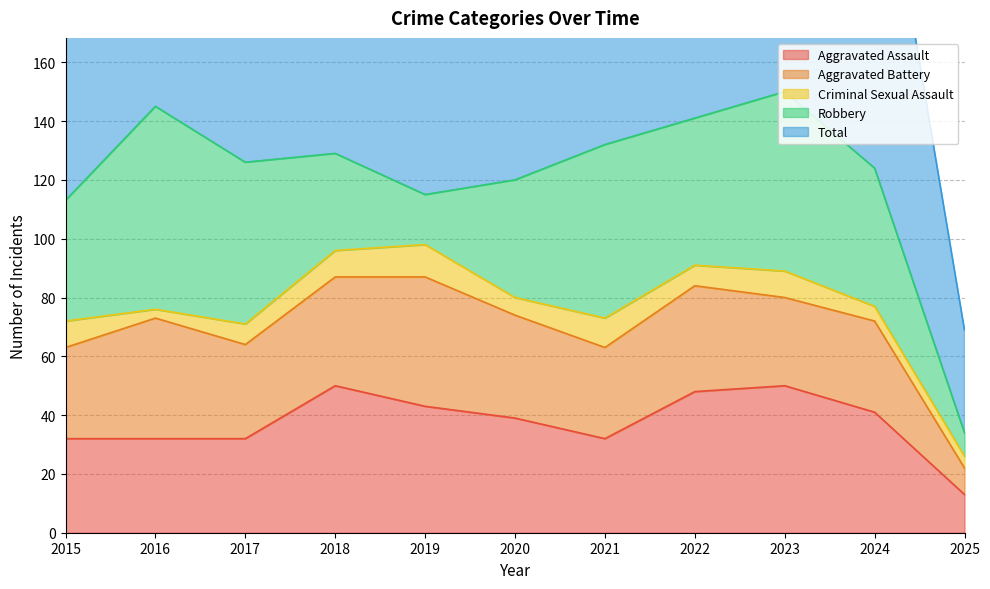

Is the value of Total at 2017 greater than the value of Aggravated Assault at 2021?

Yes